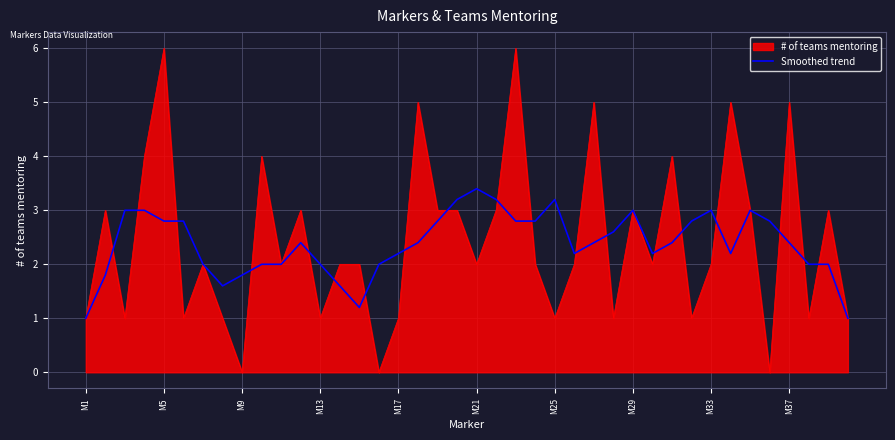

Which series has the widest spread of values?

# of teams mentoring